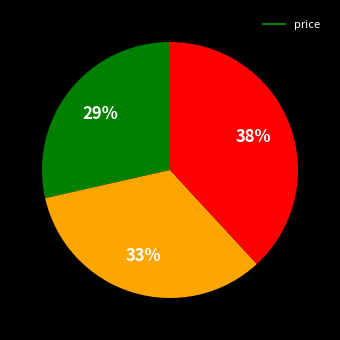

To the nearest percent, what is the average slice percentage?

33%